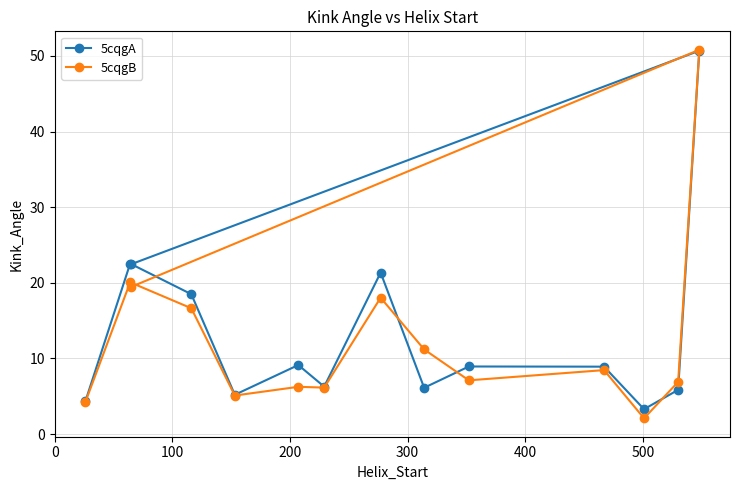

What is the value of the 5cqgA point at the 13th from the left?

5.8